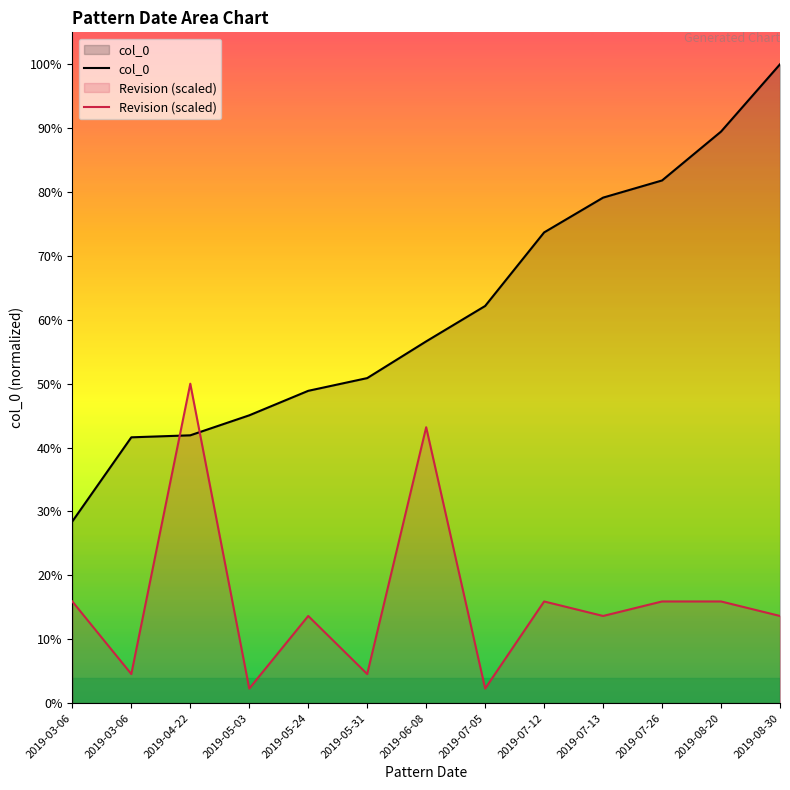

At which label is col_0 closest to 6546?

2019-07-05